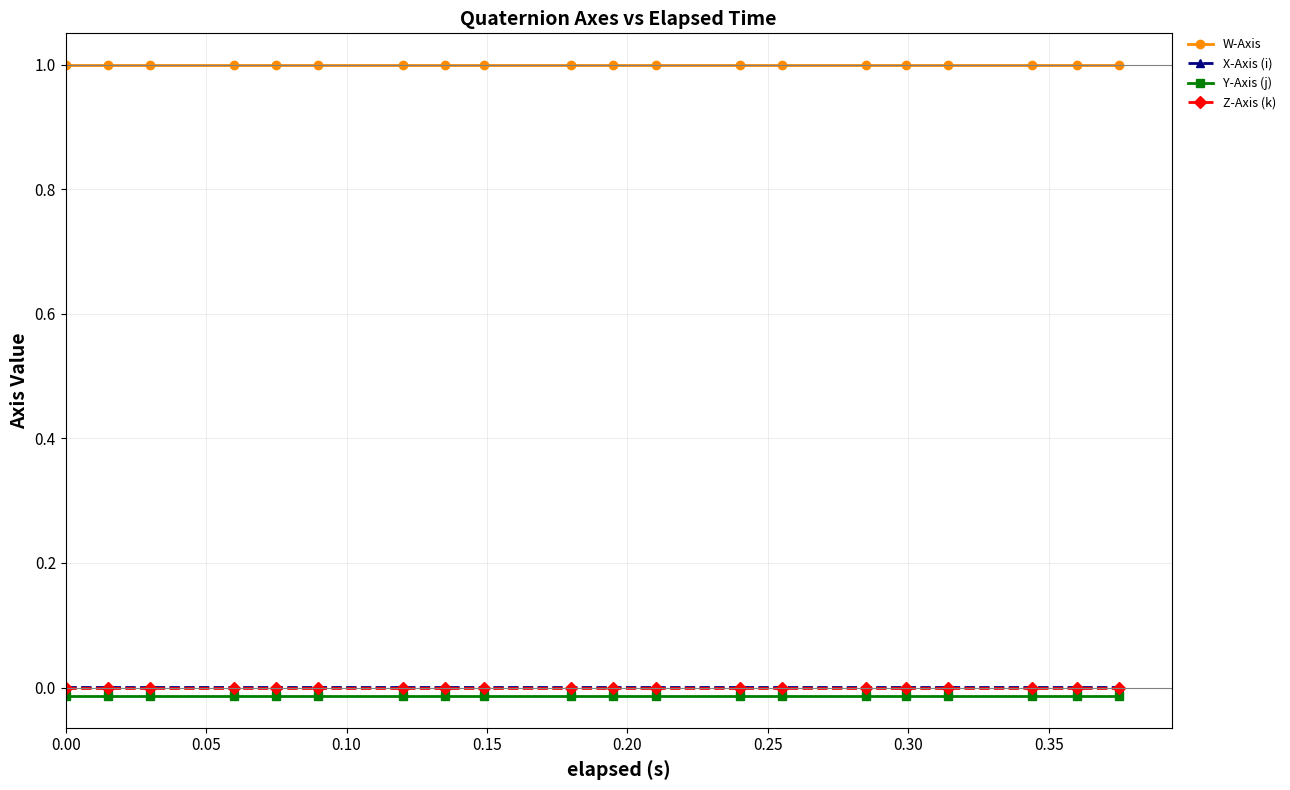

What is the maximum value shown in the chart?

1.0